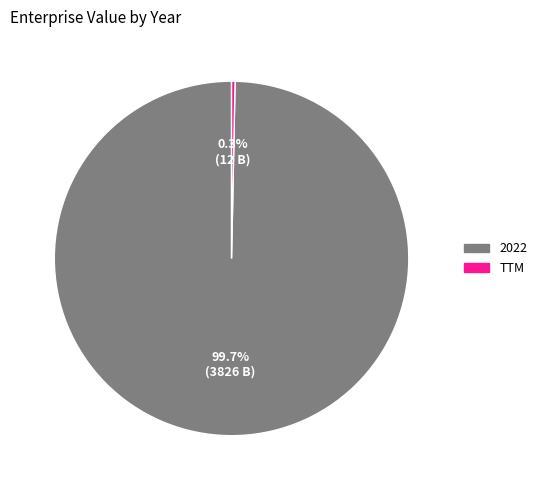

The TTM slice represents 0% of the pie. True or false?

True